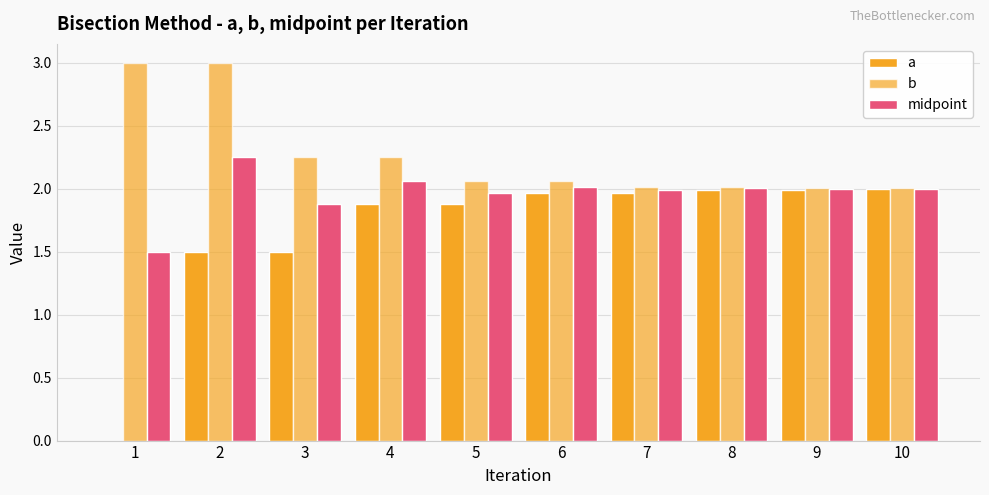

Count the number of data series in this chart.

3